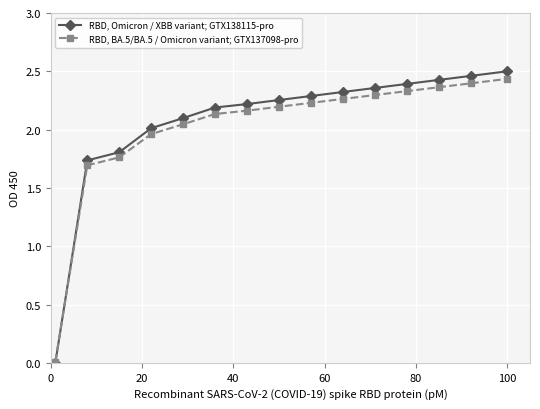

How many lines are shown in the chart?

2